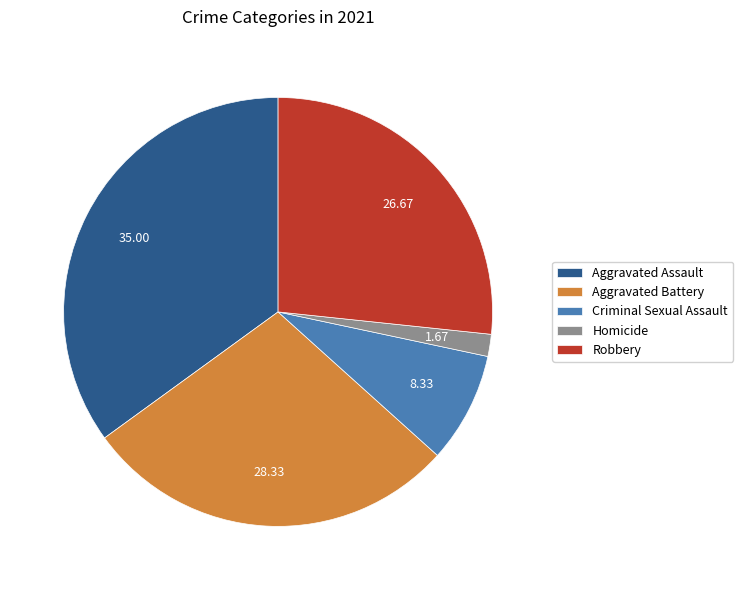

How many slices are in this pie chart?

5